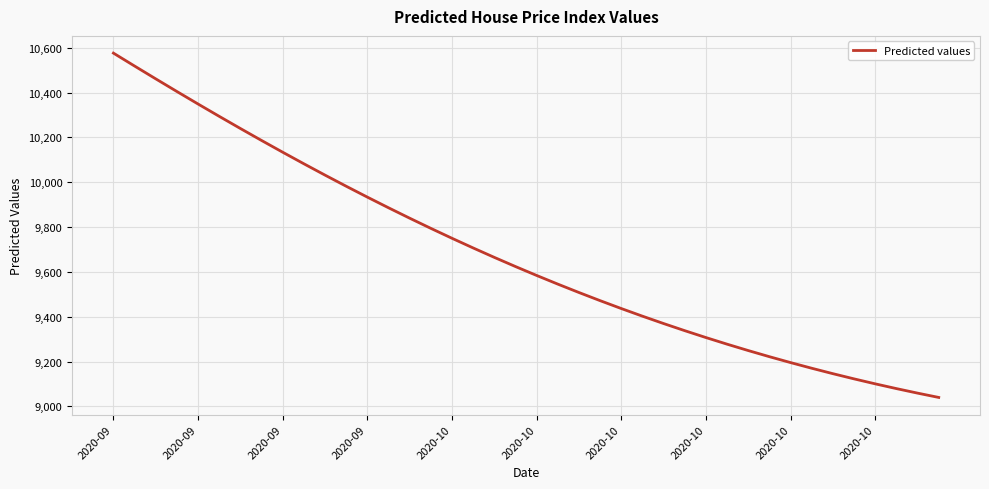

Reading left to right, what are all the values shown in this chart?

10576.2	10518.5	10461.4	10404.9	10349.1	10294.0	10239.8	10186.4	10133.9	10082.4	10031.8	9982.2	9933.6	9886.1	9839.6	9794.2	9749.9	9706.8	9664.7	9623.8	9584.0	9545.4	9507.9	9471.6	9436.4	9402.4	9369.4	9337.7	9307.0	9277.4	9248.9	9221.6	9195.3	9170.0	9145.8	9122.6	9100.4	9079.2	9059.0	9039.8